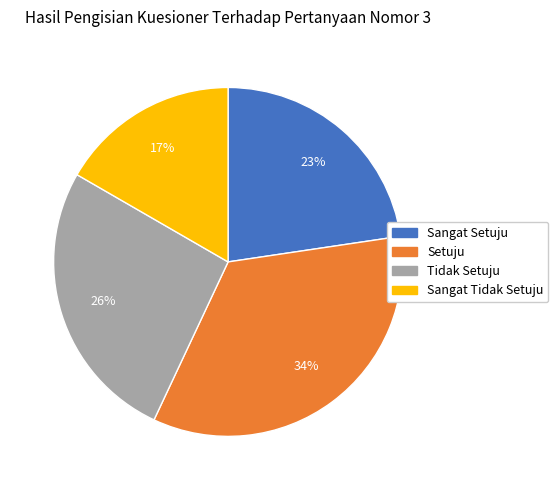

Is there a majority slice in this chart?

No